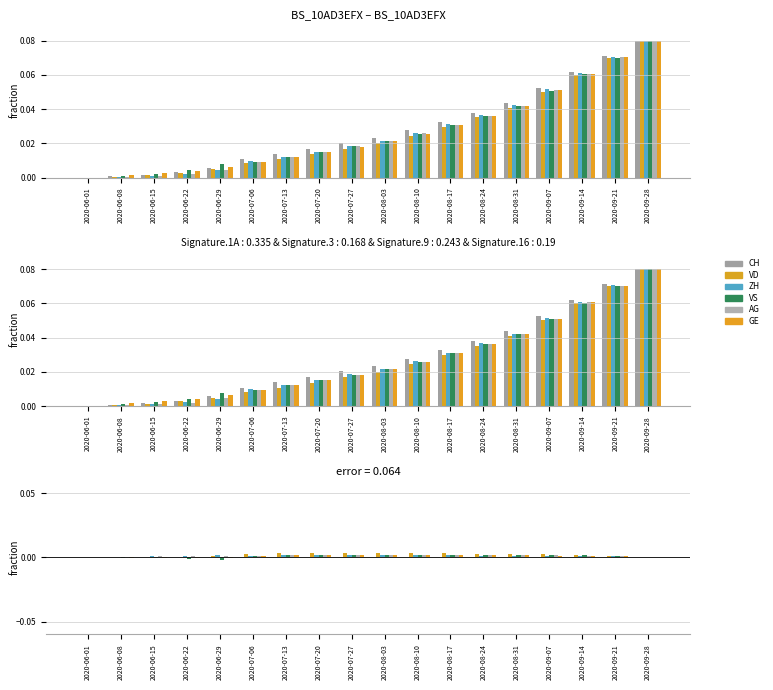

What are all the series names shown in the legend?

CH, VD, ZH, VS, AG, GE